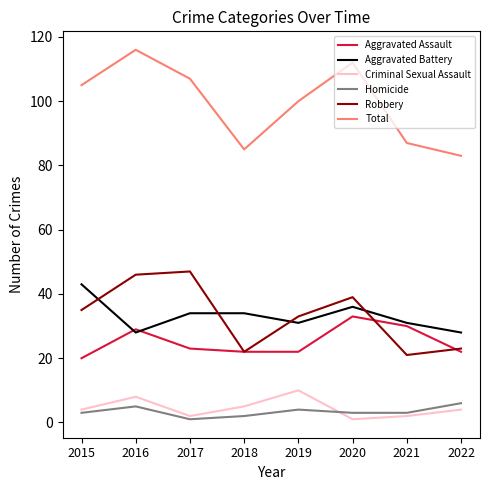

What is the difference between the maximum and minimum values in the Homicide series?

5